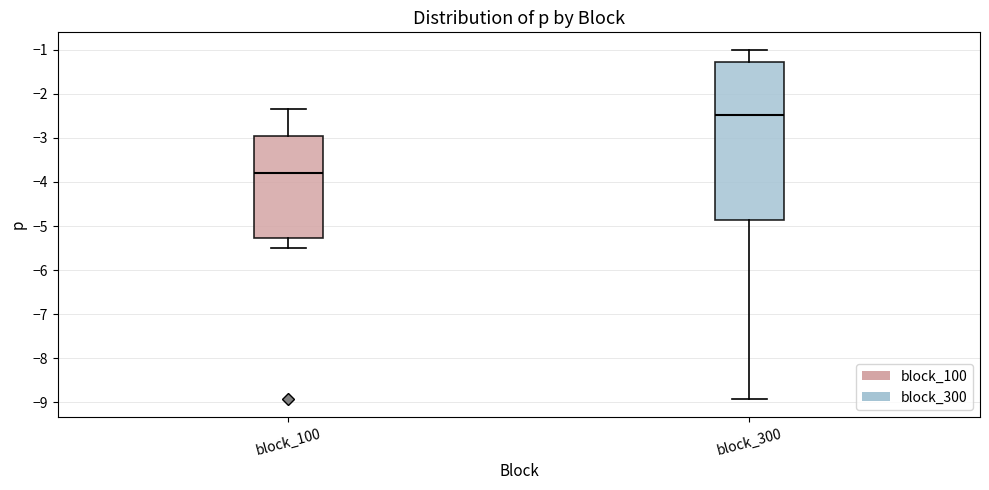

Which box has the lowest median line?

block_100